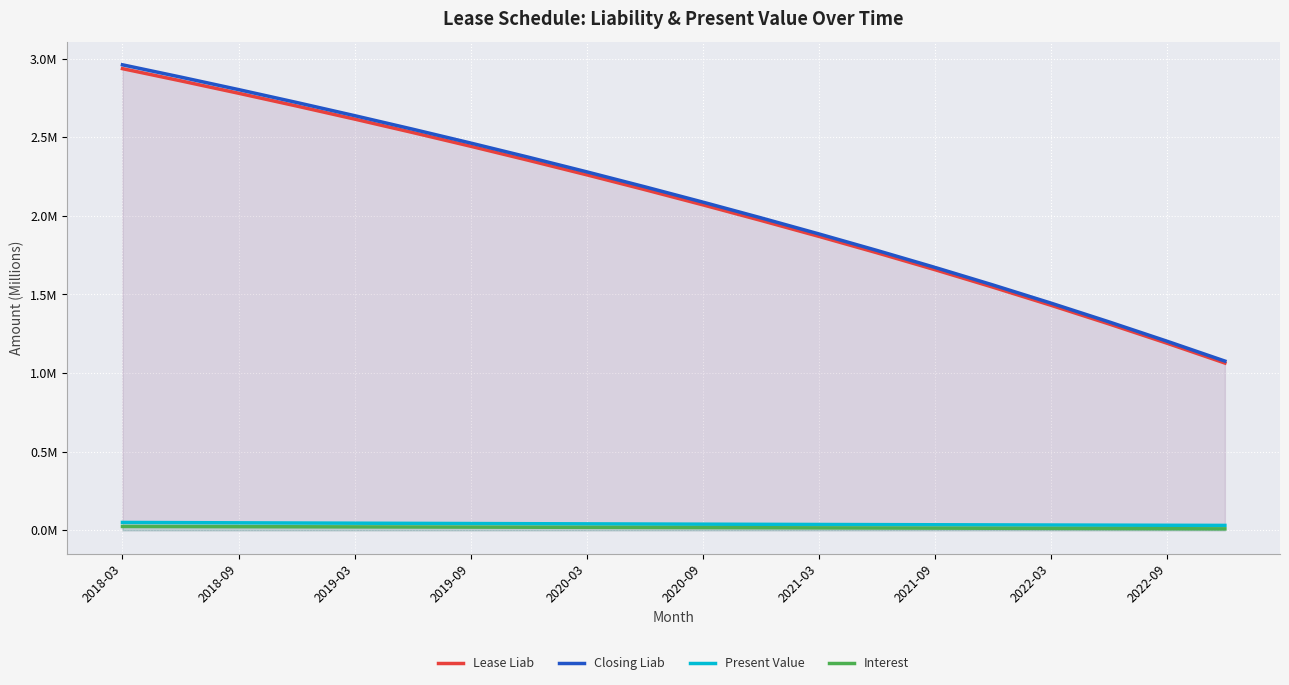

Does the chart display data point markers on the line(s)?

No